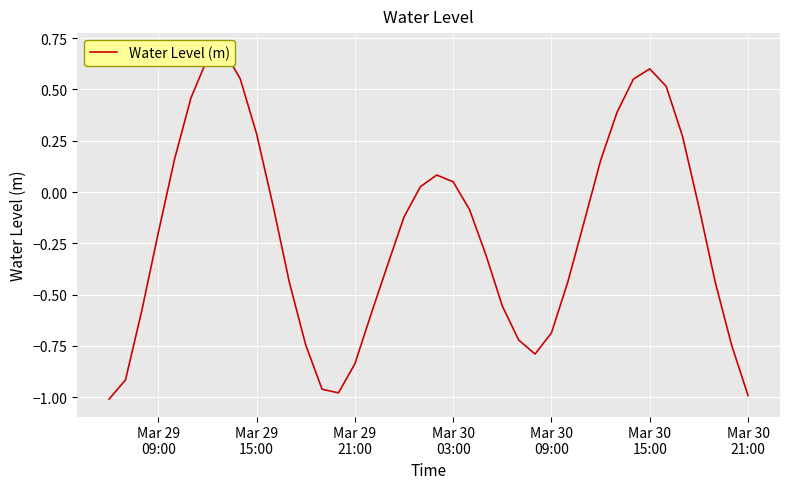

Reading right to left, list all the values displayed in this chart.

-1.0	-0.7	-0.4	-0.1	0.3	0.5	0.6	0.5	0.4	0.2	-0.1	-0.4	-0.7	-0.8	-0.7	-0.6	-0.3	-0.1	0.0	0.1	0.0	-0.1	-0.4	-0.6	-0.8	-1.0	-1.0	-0.7	-0.4	-0.1	0.3	0.6	0.7	0.6	0.5	0.2	-0.2	-0.6	-0.9	-1.0